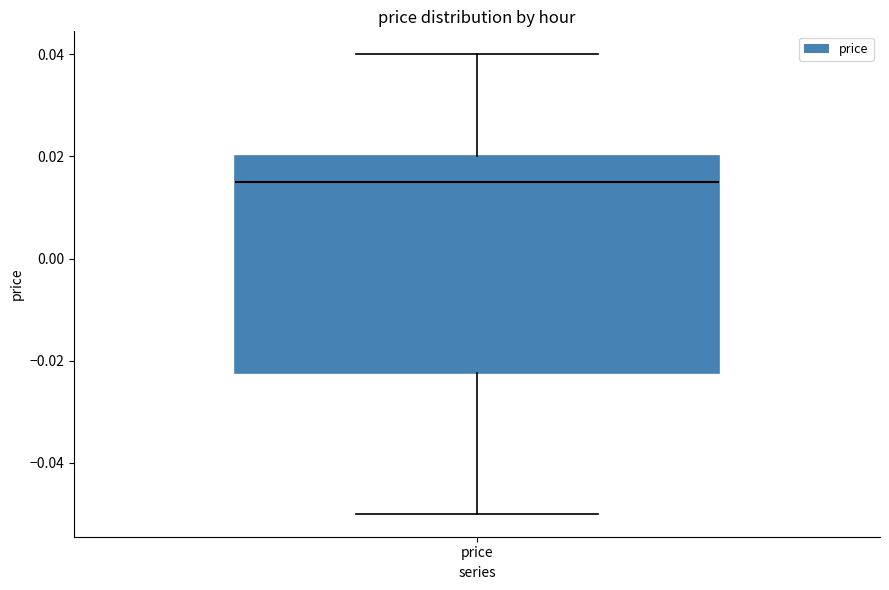

Where does the upper whisker of the box for price end on the y-axis? The values are not printed on the chart, so give them approximately, as read against the axis.

0.040